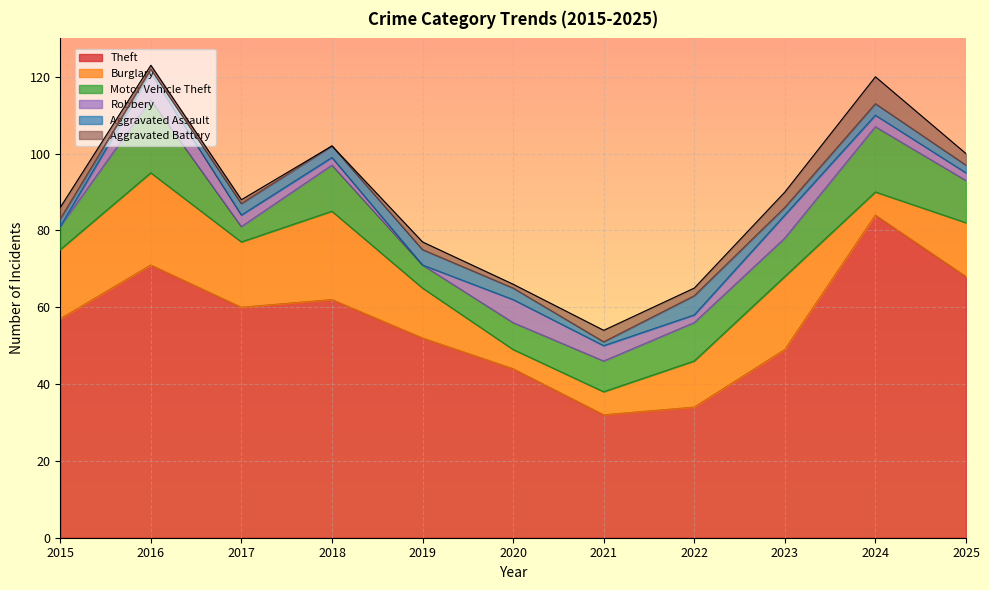

What is the difference between the maximum and minimum values in the Robbery series?

7